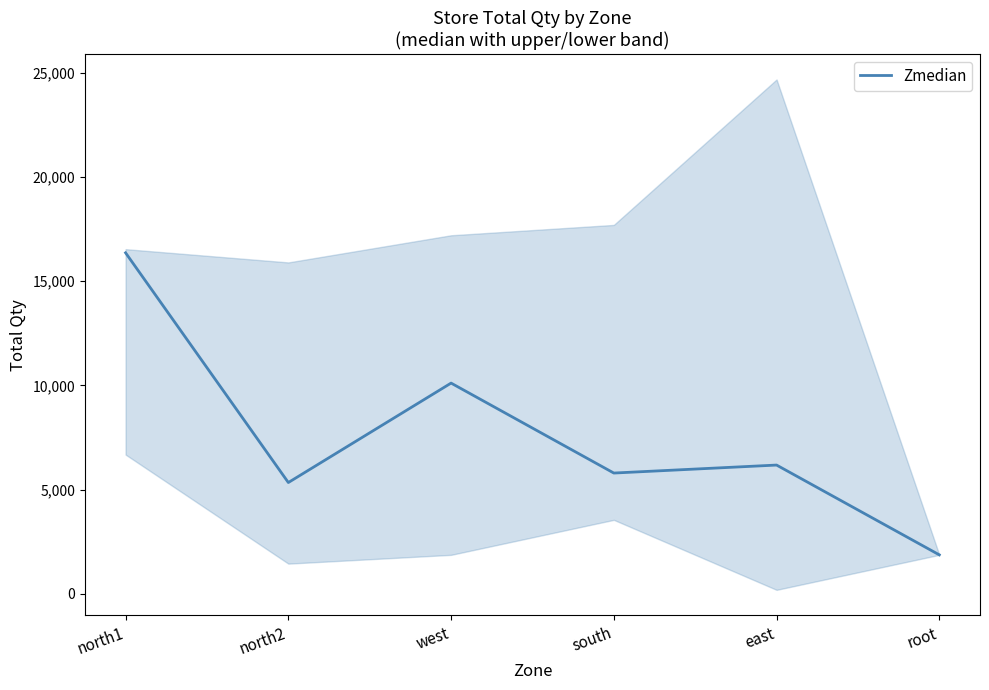

List the labels in order of value, smallest first.

root, north2, south, east, west, north1